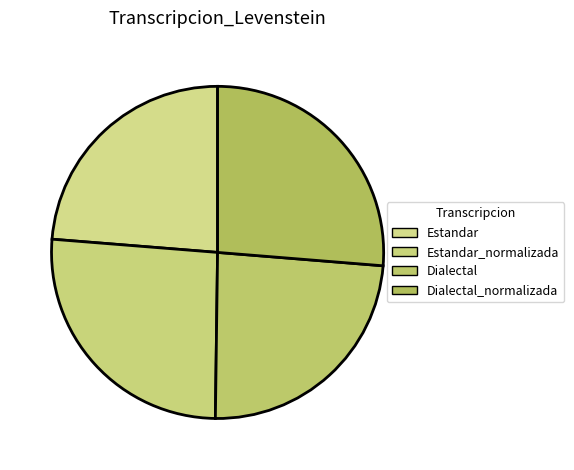

Count the number of slices in the pie.

4